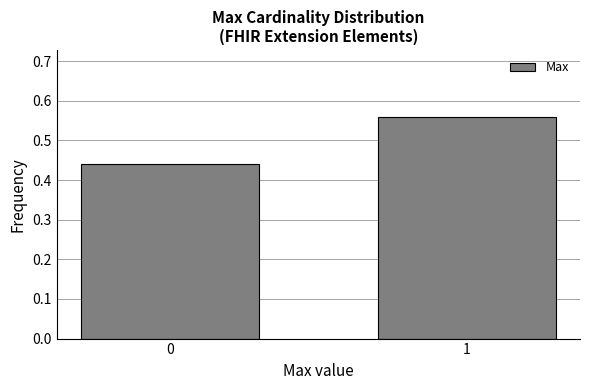

Is it true that the value at 1 is 0.9?

False